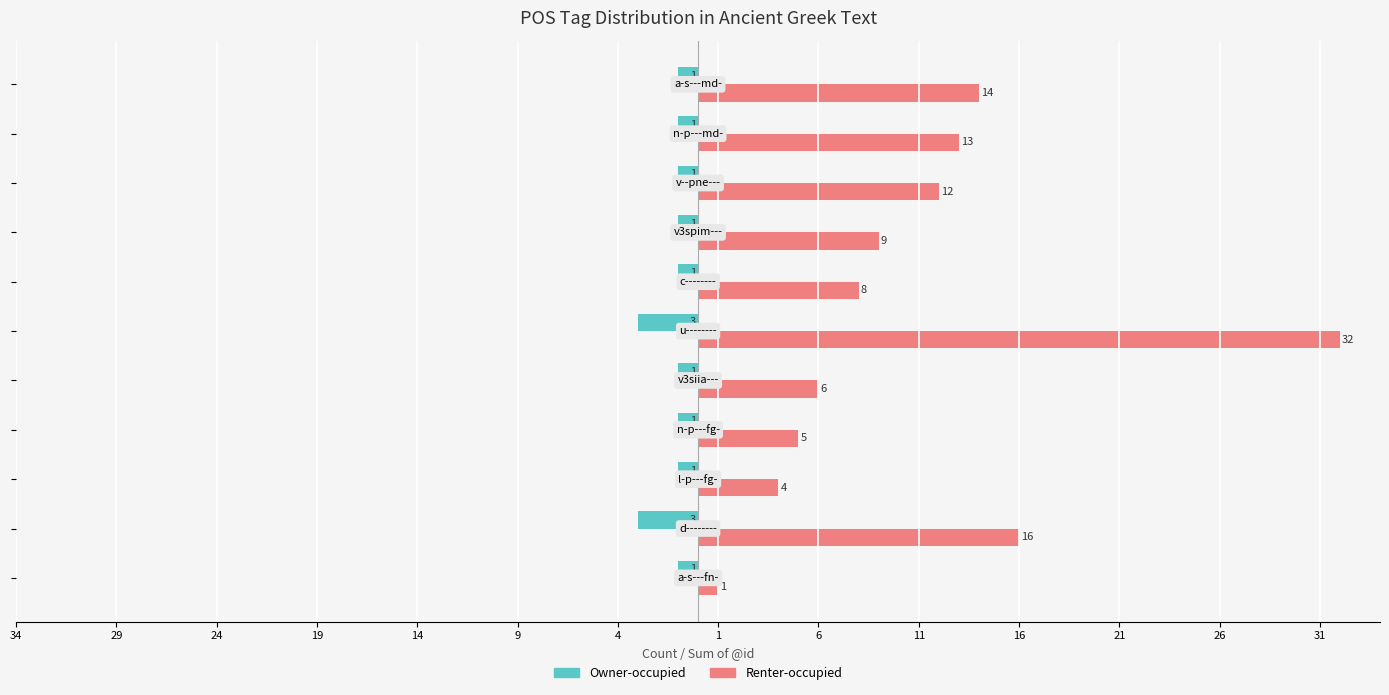

What are all the series names shown in the legend?

Owner-occupied, Renter-occupied